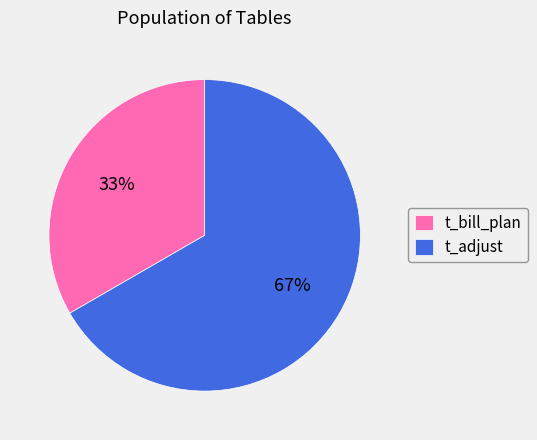

To the nearest percent, what is the combined percentage of t_adjust and t_bill_plan?

100%